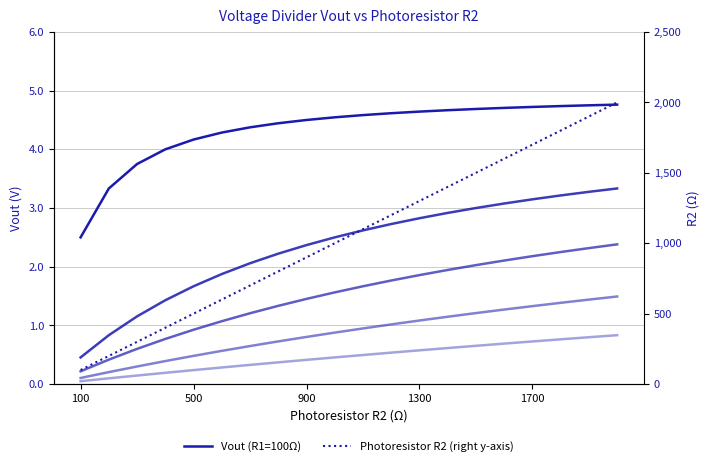

True or false: Vout (R1=10kΩ) and Vout (R1=1kΩ) intersect in this chart.

False